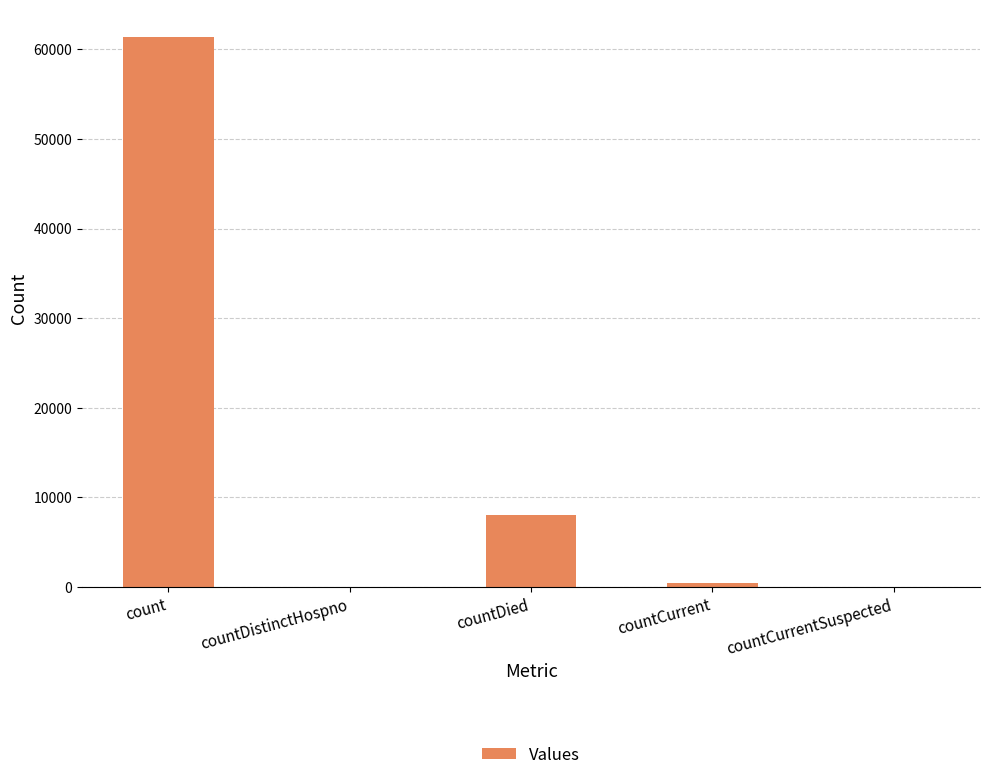

Between countDied and countCurrent, which is larger?

countDied